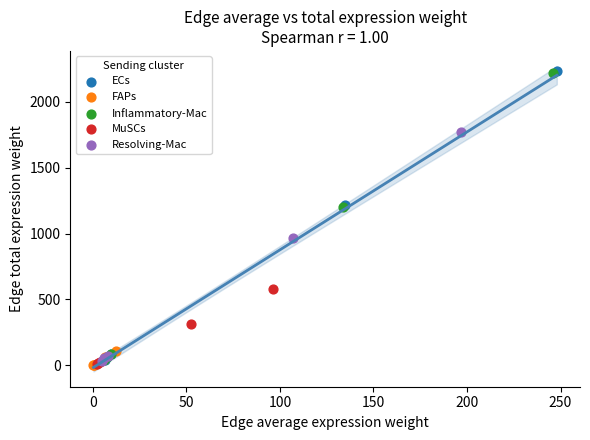

Which series has the largest Y range (max minus min)?

ECs